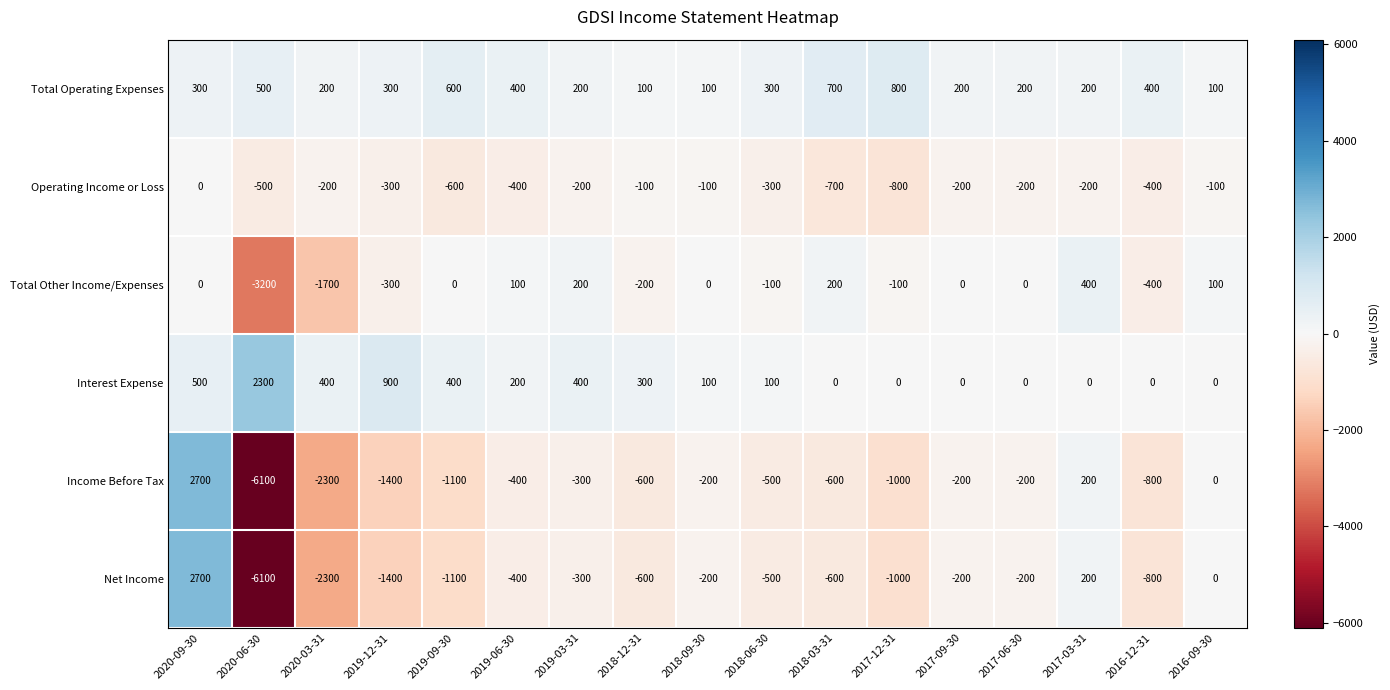

What is the total value across all series at 2017-09-30?

-400